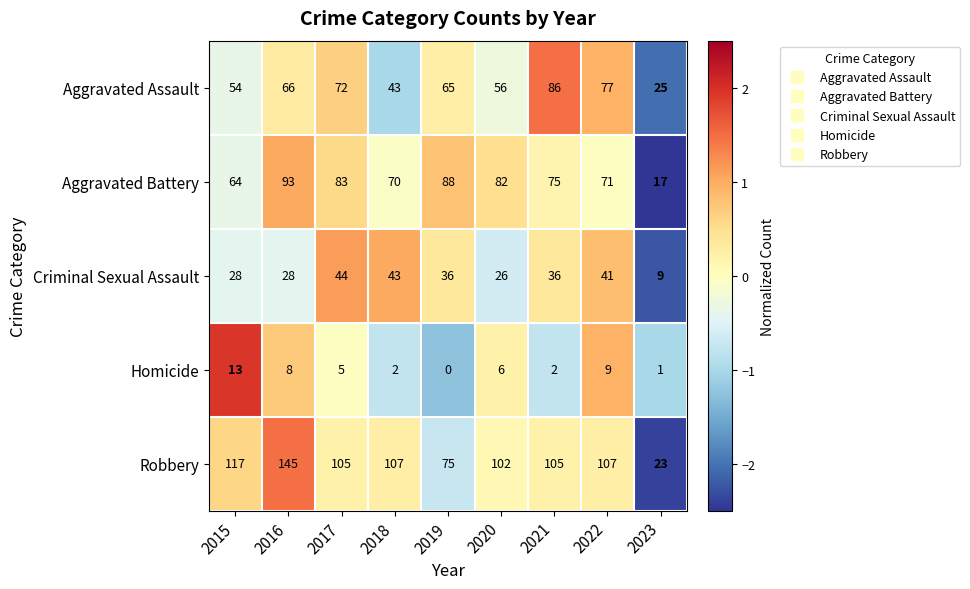

What is the minimum value shown in the chart?

0